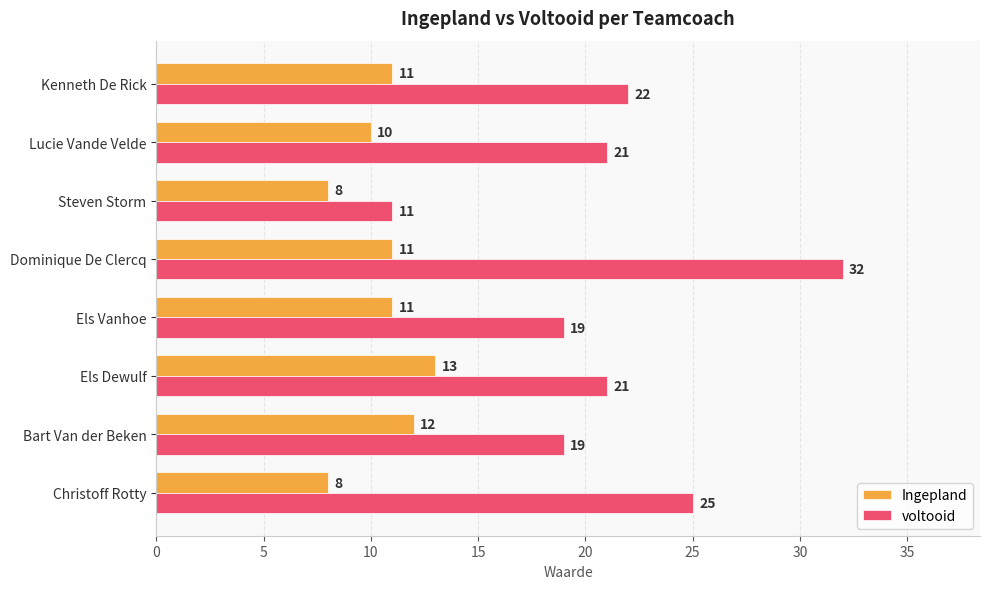

What is the spread (max minus min) of values at Christoff Rotty?

17